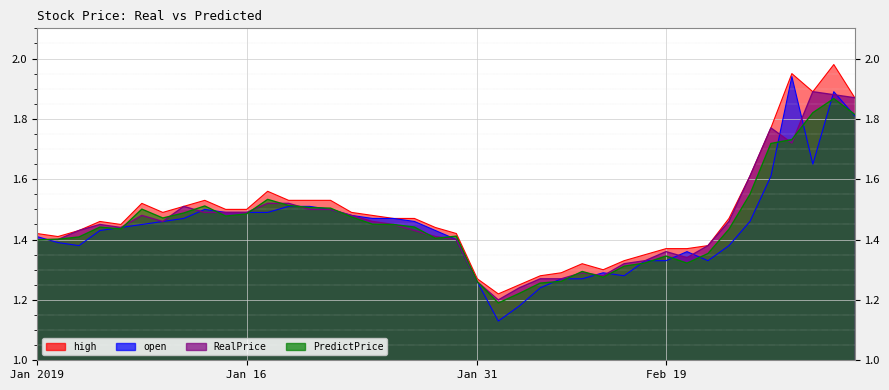

What are all the series names shown in the legend?

high, open, RealPrice, PredictPrice